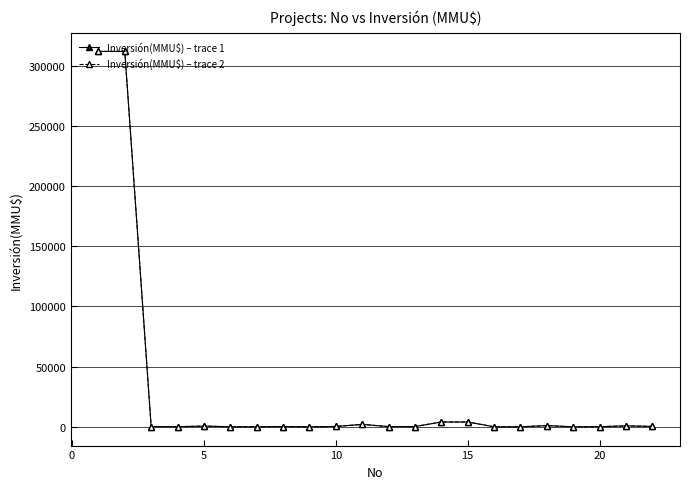

Does the chart have visible grid lines?

Yes